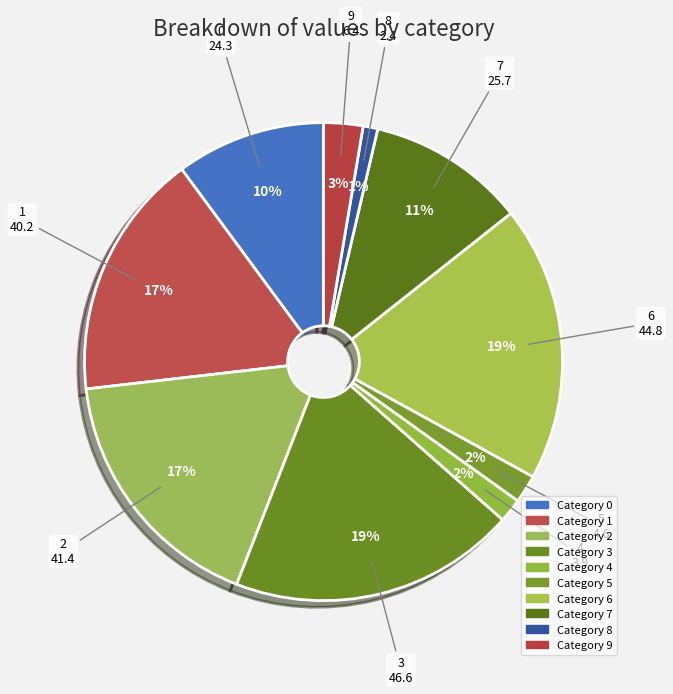

What is the largest slice in the pie chart?

3